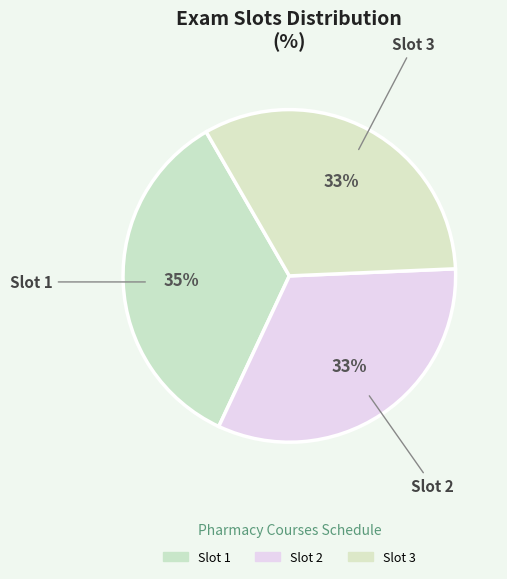

The Slot 3 slice represents 33% of the pie. True or false?

True